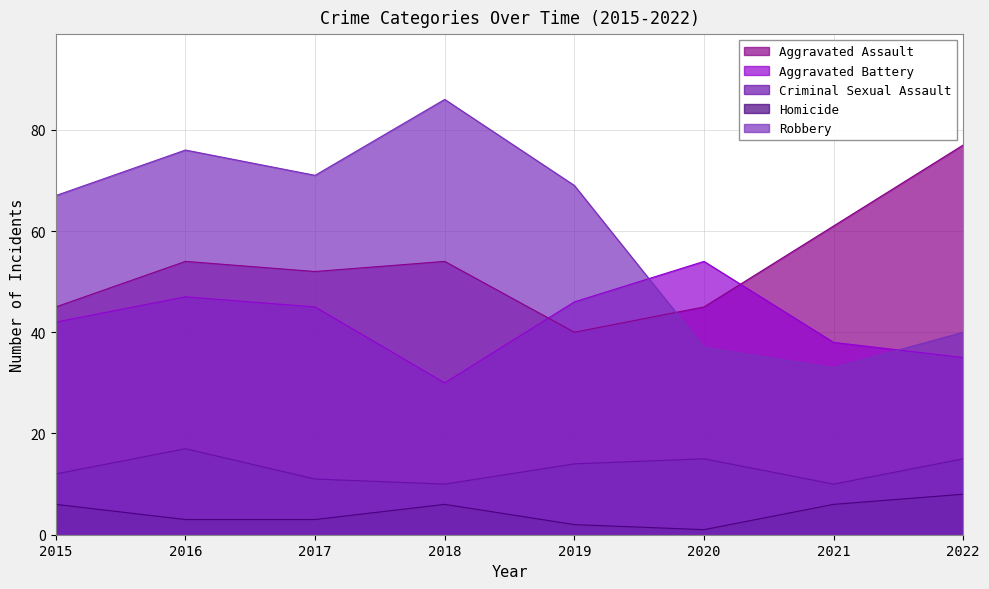

Between which two adjacent categories do Aggravated Battery and Robbery first intersect?

2019 and 2020